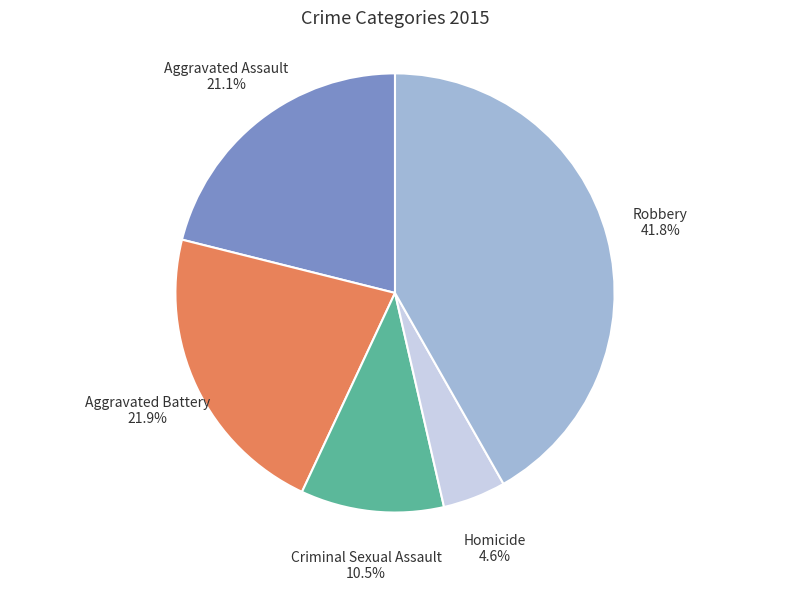

Rank the categories by value from highest to lowest.

Robbery, Aggravated Battery, Aggravated Assault, Criminal Sexual Assault, Homicide